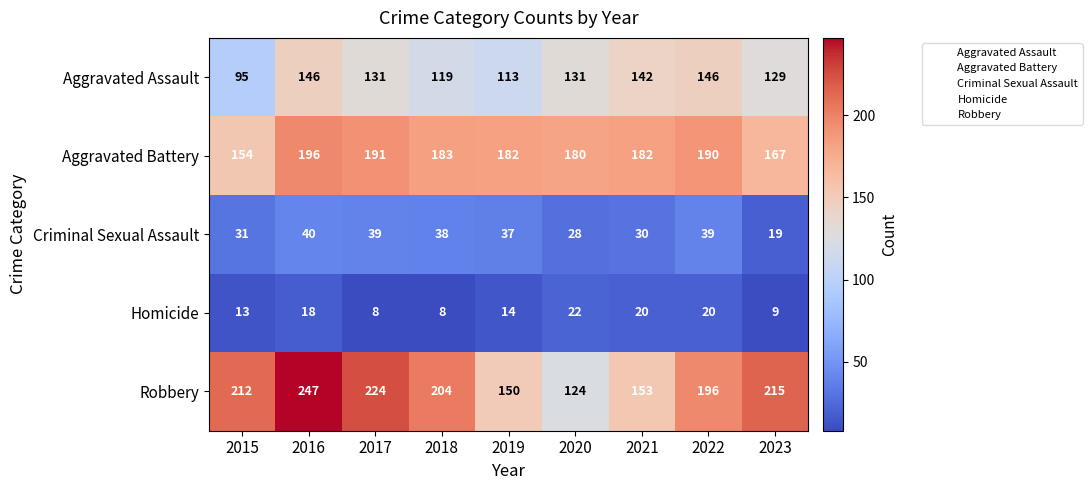

True or false: Homicide has a value of 13 at 2015.

True